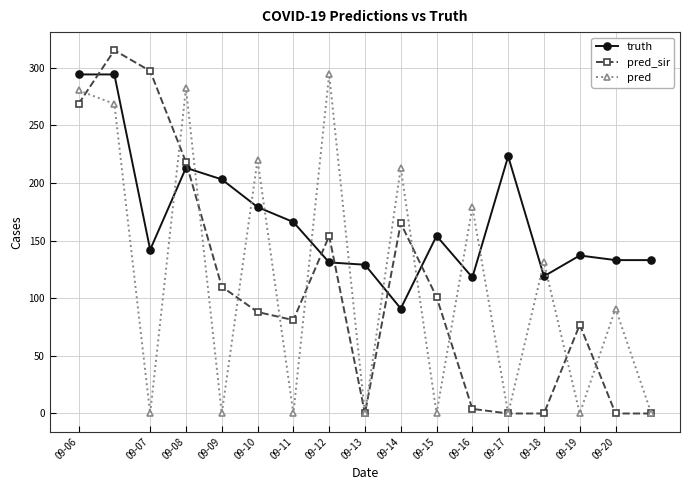

How many interior local valleys does the pred series have?

7